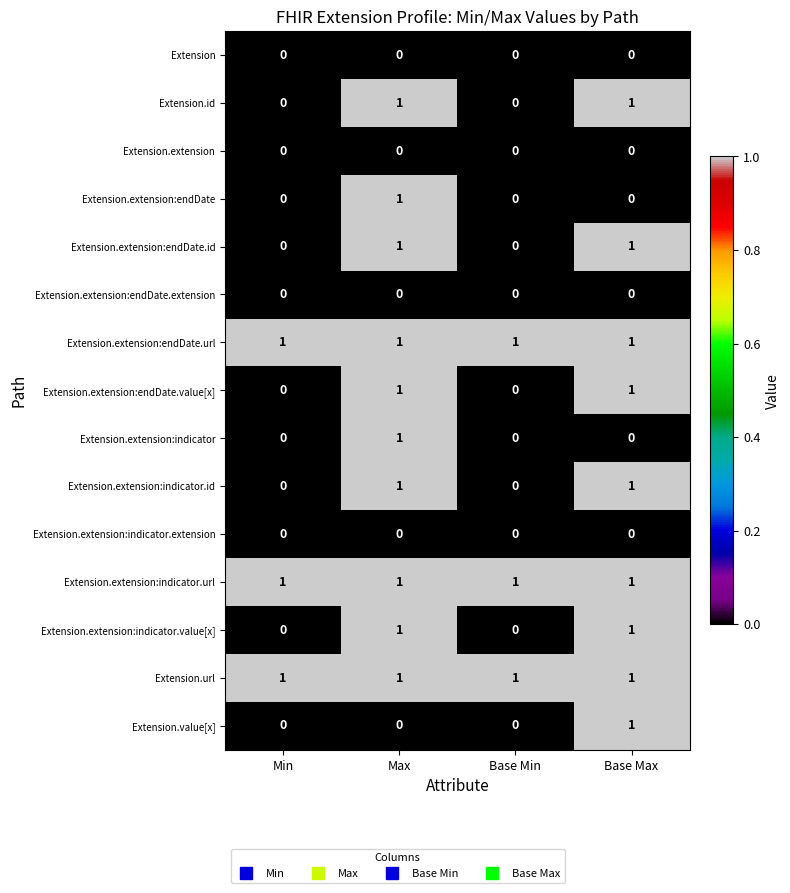

How many values in the Extension.id series are below 1?

2